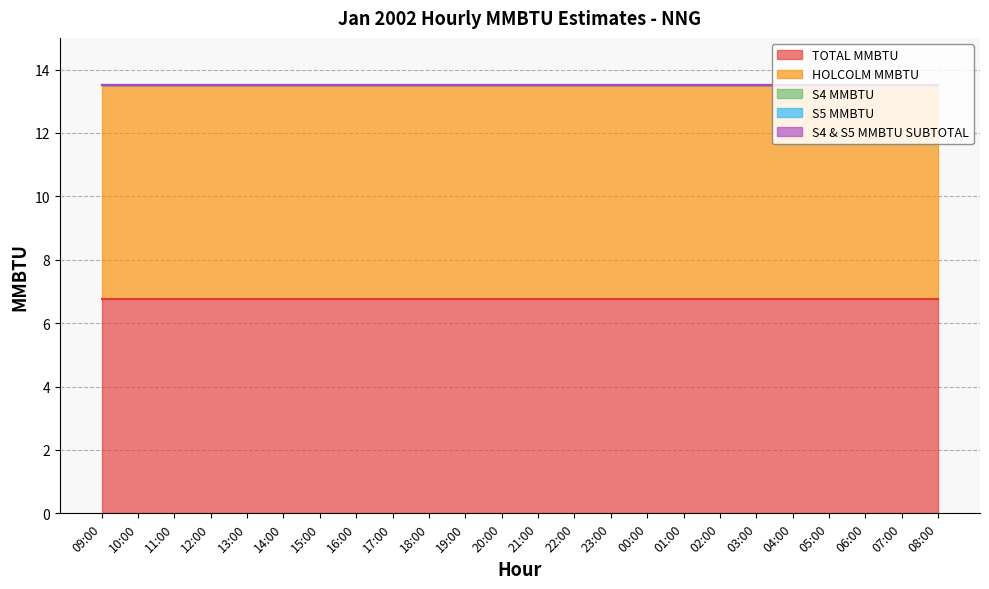

True or false: HOLCOLM MMBTU and S4 & S5 MMBTU SUBTOTAL cross at least once.

False